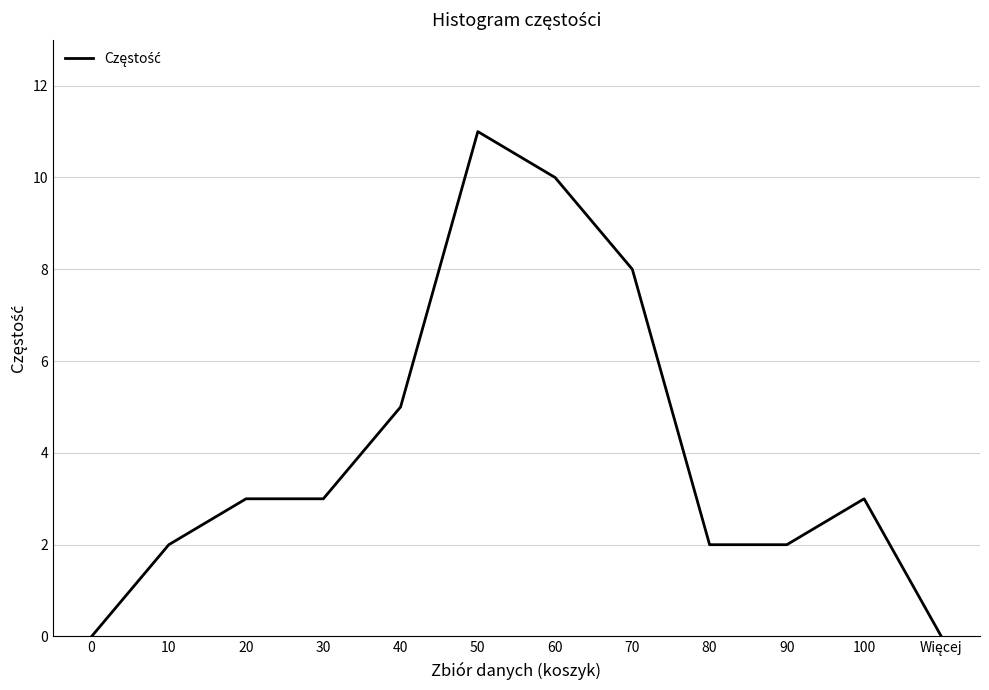

Does the chart display data point markers on the line(s)?

No